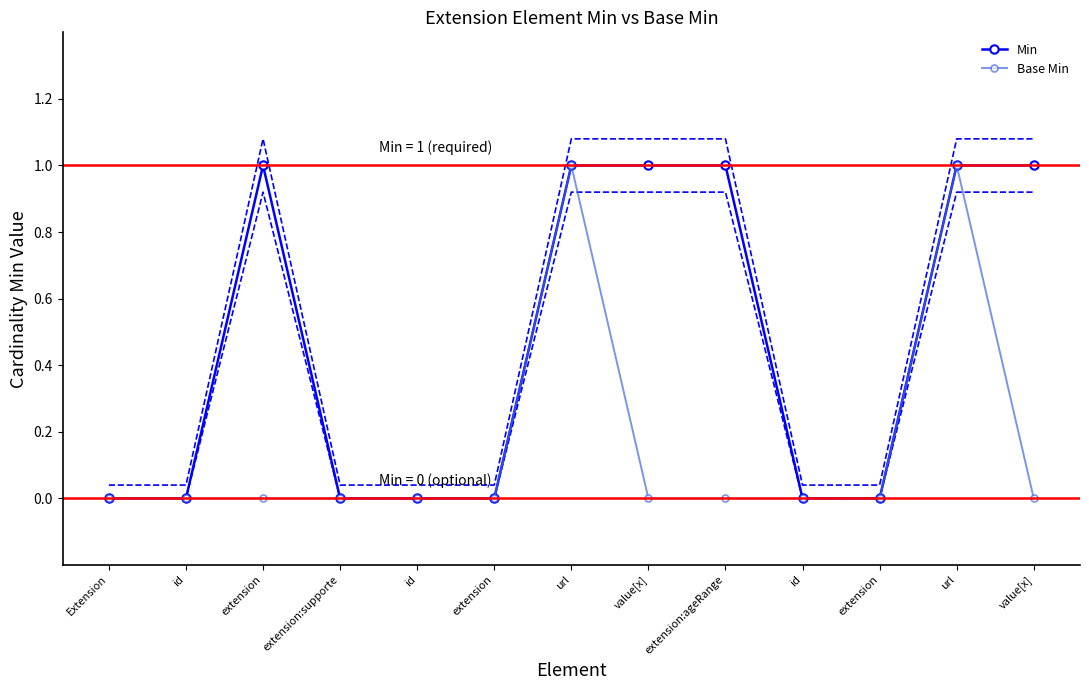

True or false: Min and Base Min intersect in this chart.

False